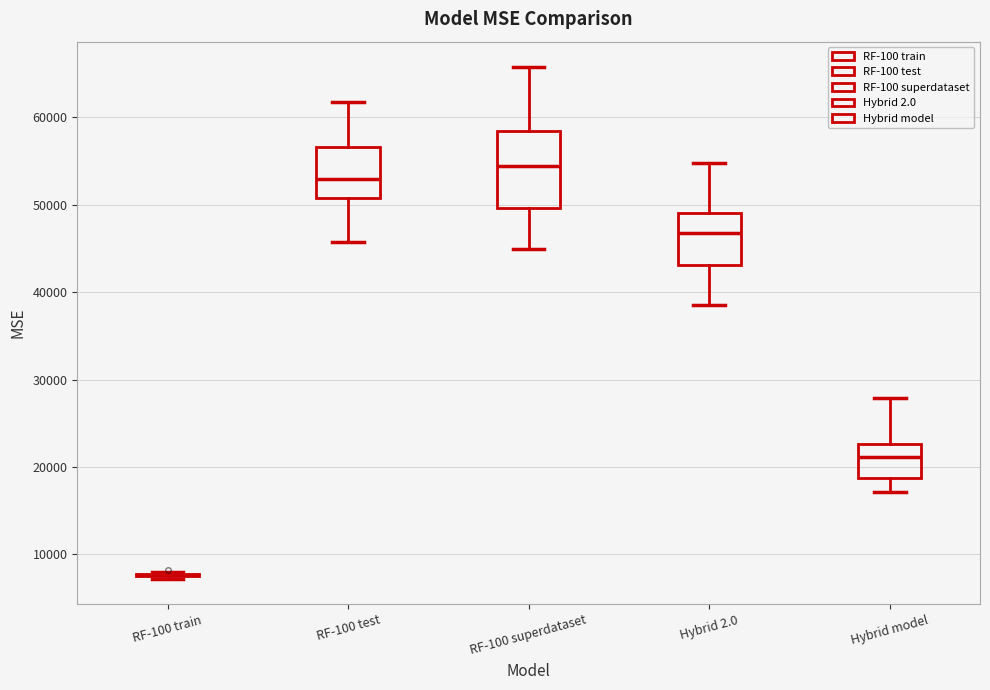

Reading left to right, transcribe this box plot: for each box, give where its median line is, the range the box spans, and where its two whiskers end, as read against the y-axis. The values are not printed on the chart, so give them approximately, as read against the axis.

RF-100 train: box collapsed to a line at 8000, whiskers 7000 to 8000
RF-100 test: median 53000, box 51000 to 57000, whiskers 46000 to 62000
RF-100 superdataset: median 54000, box 50000 to 58000, whiskers 45000 to 66000
Hybrid 2.0: median 47000, box 43000 to 49000, whiskers 39000 to 55000
Hybrid model: median 21000, box 19000 to 23000, whiskers 17000 to 28000